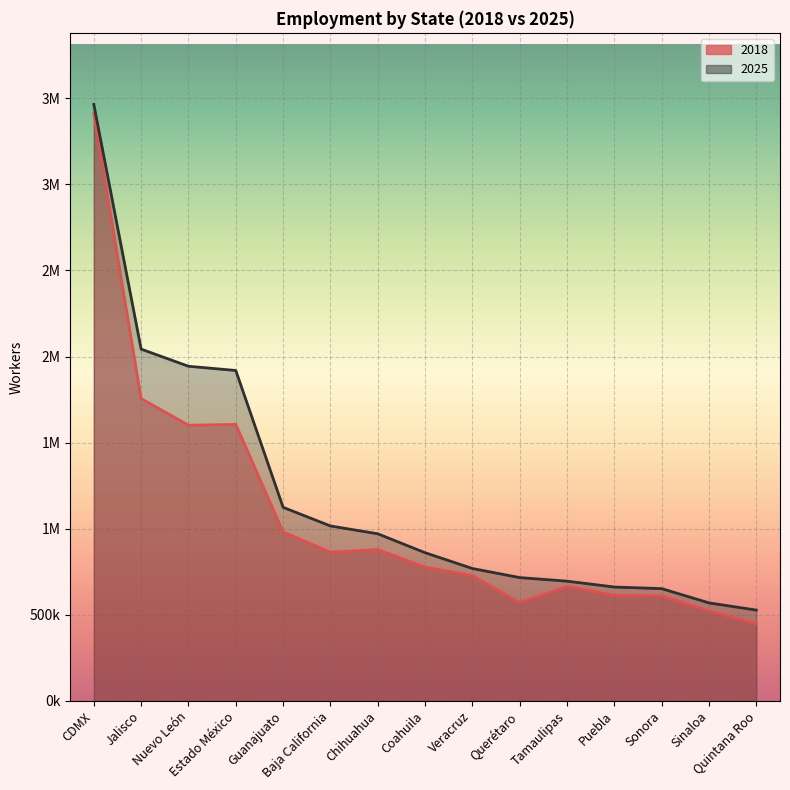

What is the sum of all 2018 values?

16032662